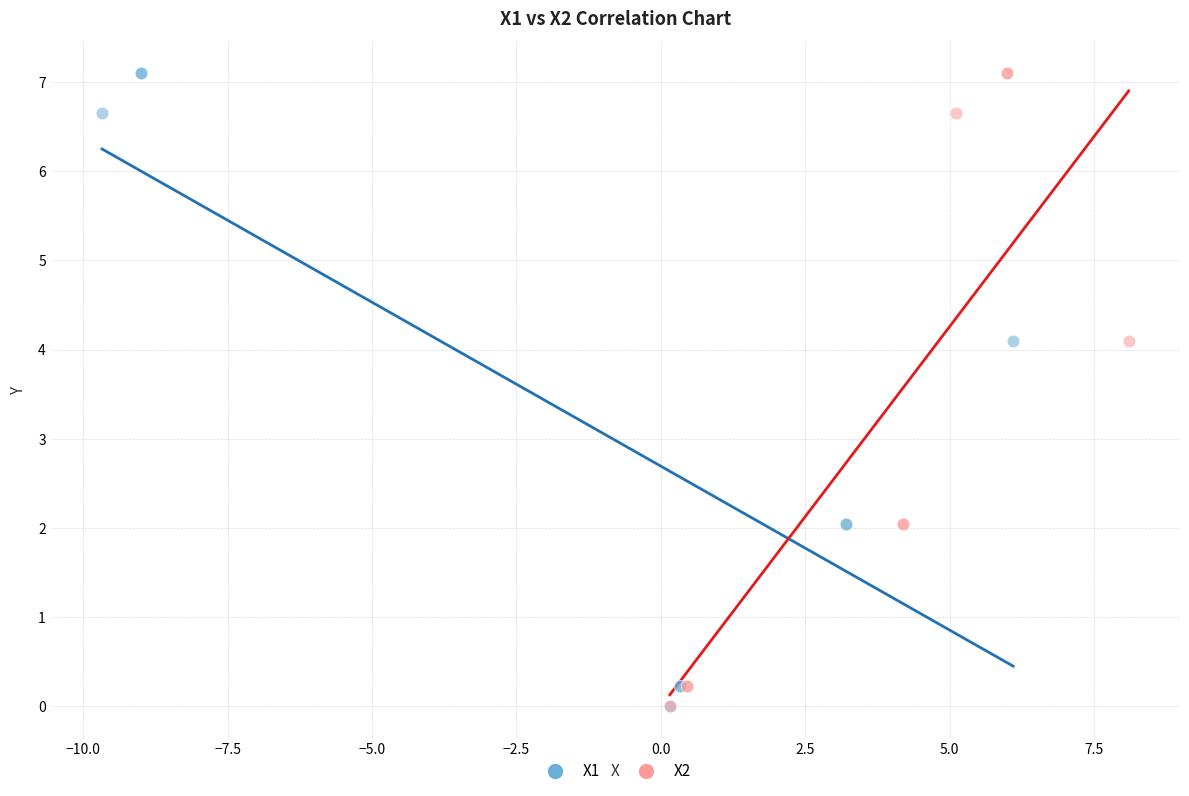

What are all the series names shown in the legend?

X1, X2